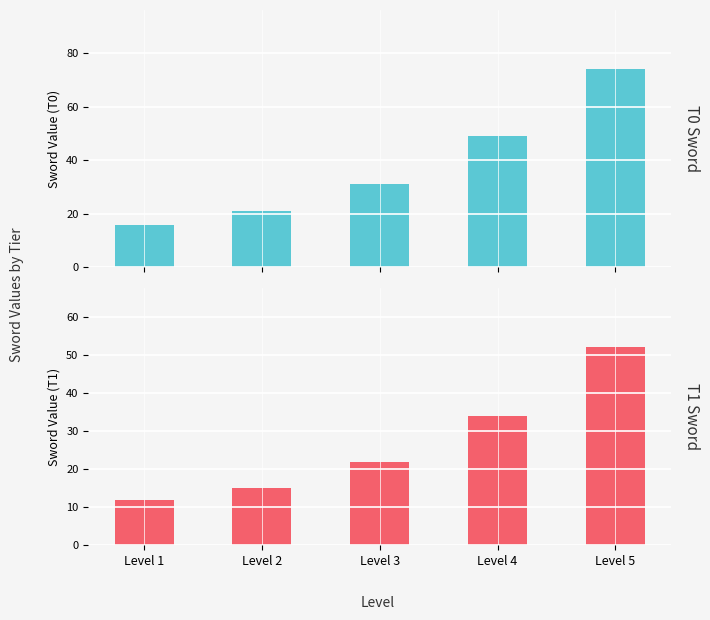

Rank the series by their maximum value, from highest to lowest.

T0 Sword, T1 Sword